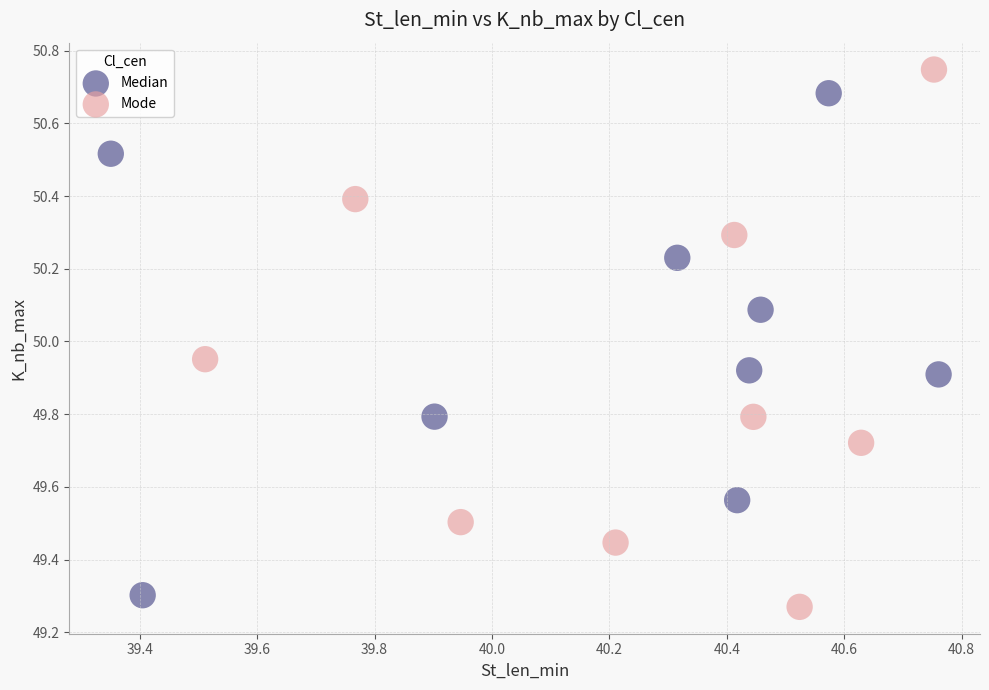

Which series has the largest Y range (max minus min)?

Mode